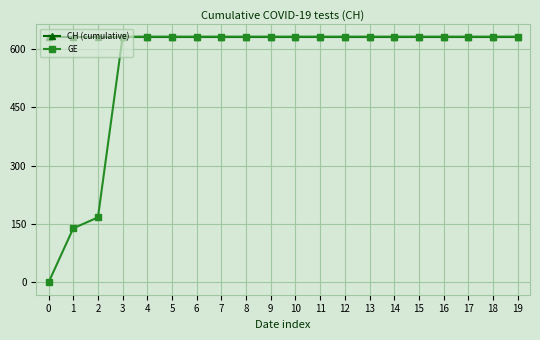

The GE series shows 321 at 0. True or false?

False